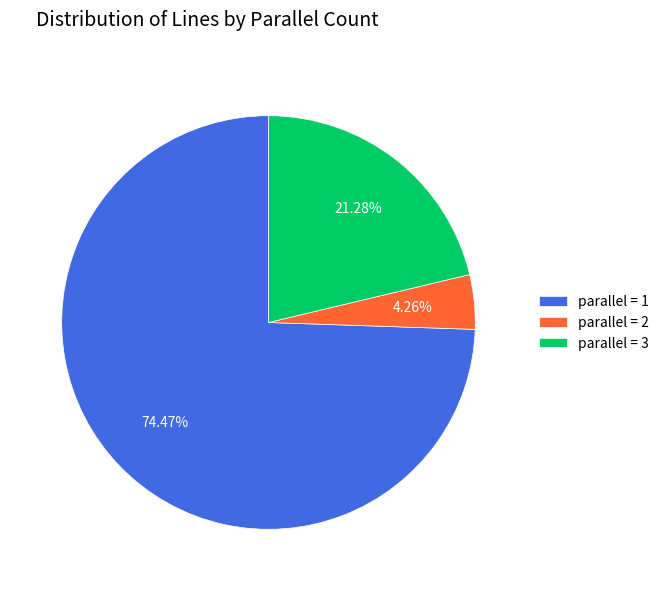

Which category has the biggest portion of the pie?

parallel = 1